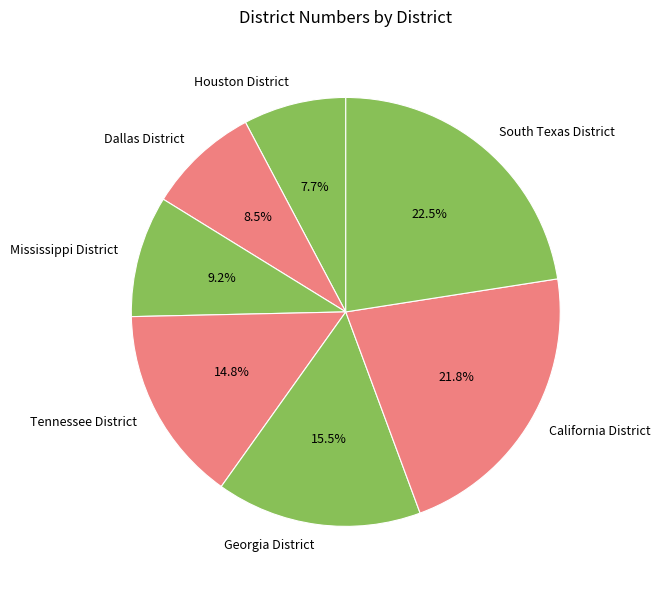

What is the ratio of the value at California District to the value at South Texas District?

1.0